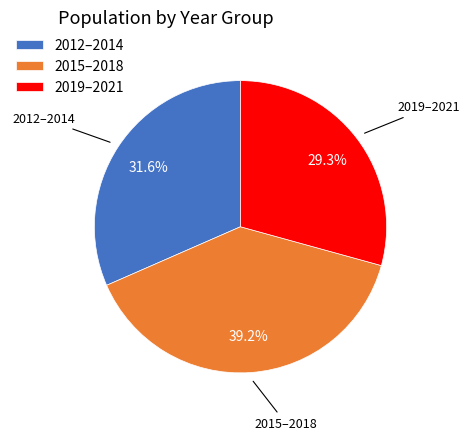

To the nearest percent, what is the difference between the largest and smallest slice percentages?

10%